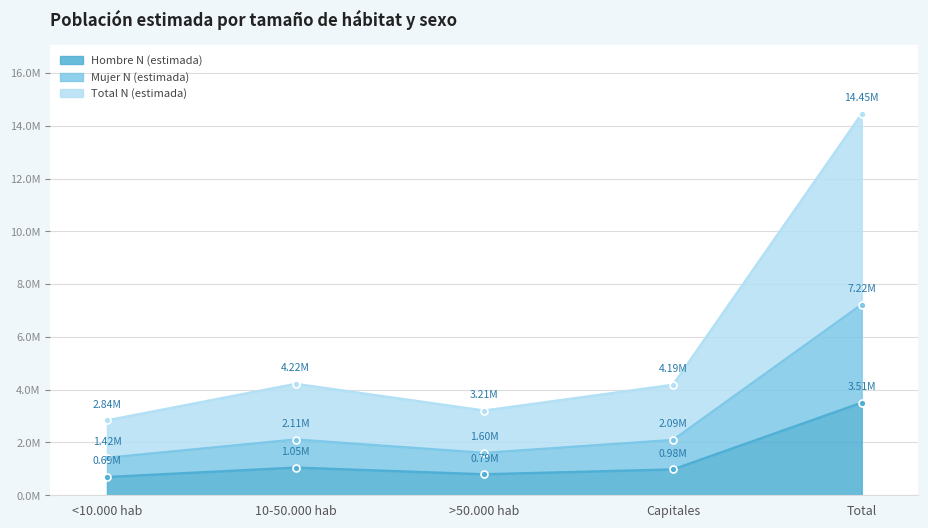

Does the chart have visible grid lines?

Yes